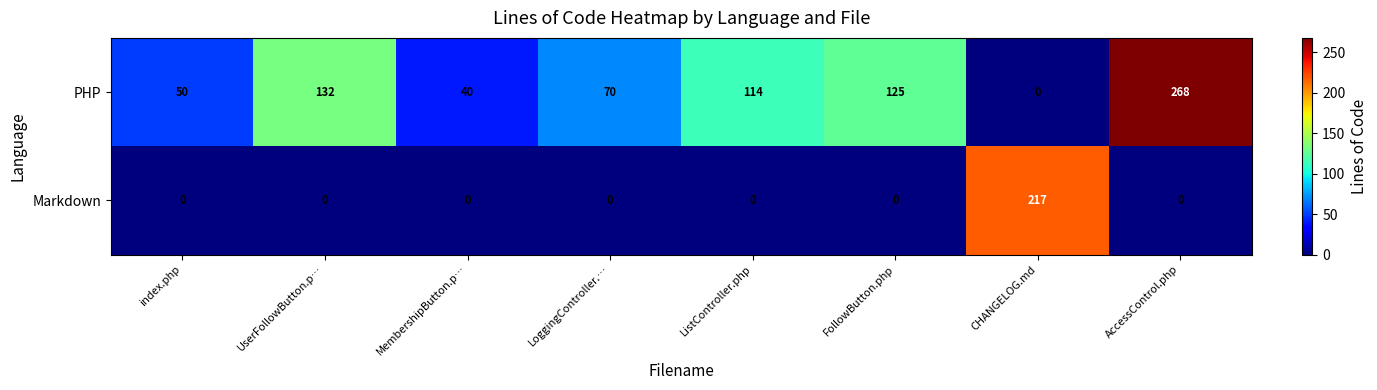

Between UserFollowButton.p… and LoggingController.…, which series saw the biggest shift?

PHP